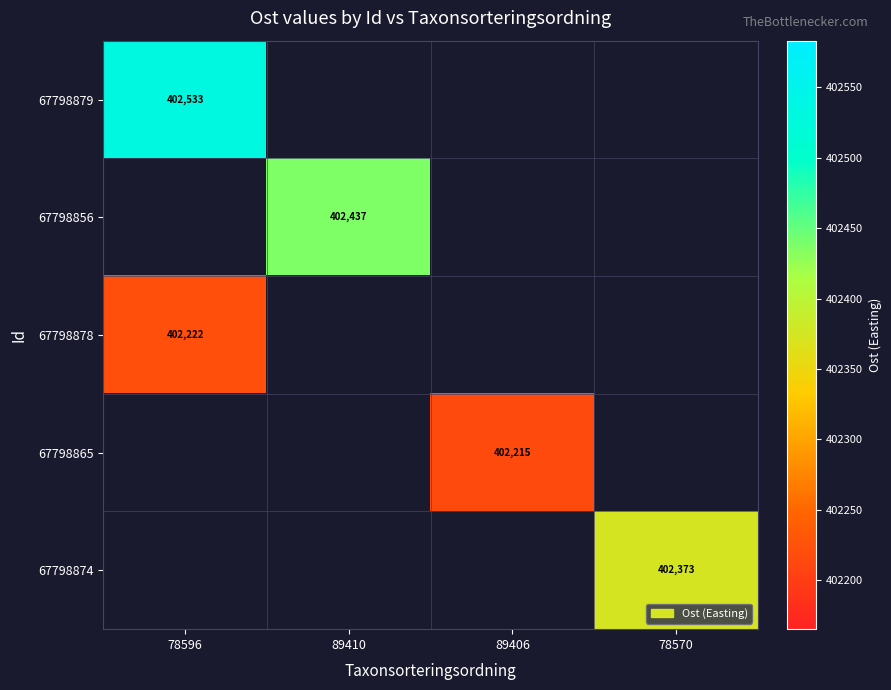

Which has a higher value, 89406 or 89410?

89410